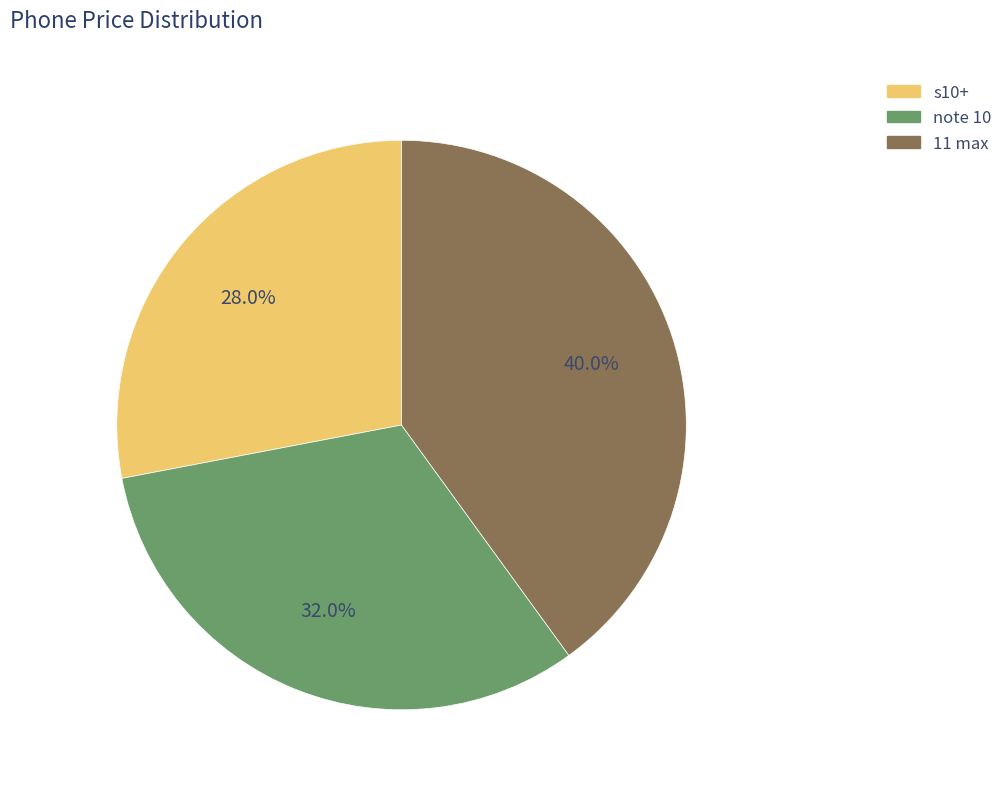

Rank the categories by value from highest to lowest.

11 max, note 10, s10+